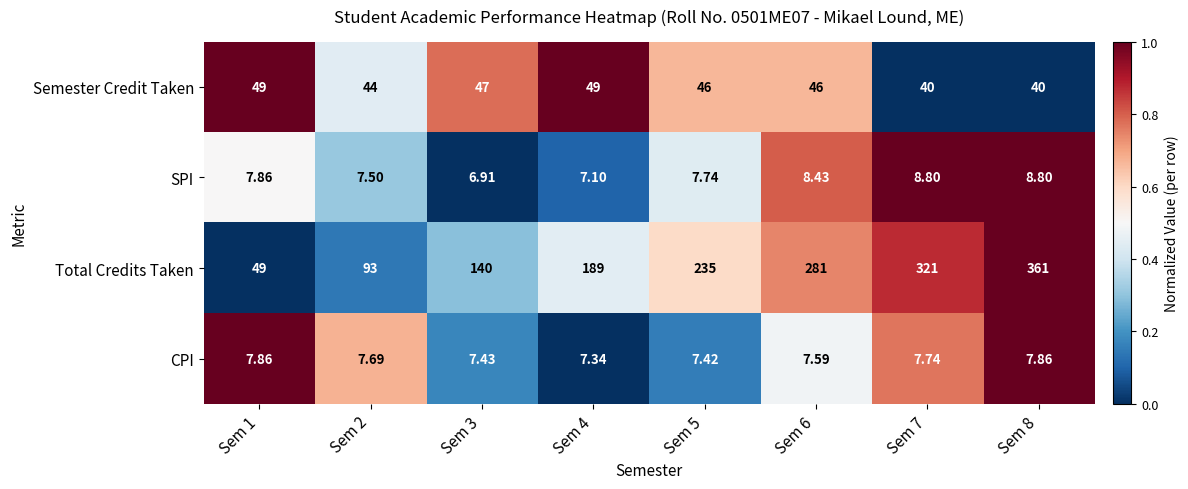

Rank the series at Sem 3 from lowest to highest value.

SPI, CPI, Semester Credit Taken, Total Credits Taken